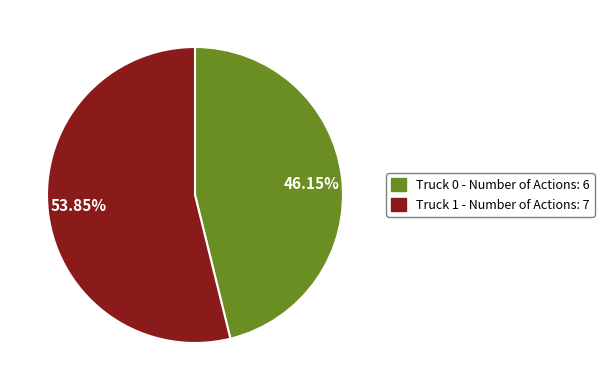

True or false: Truck 0 accounts for 57% of the total.

False